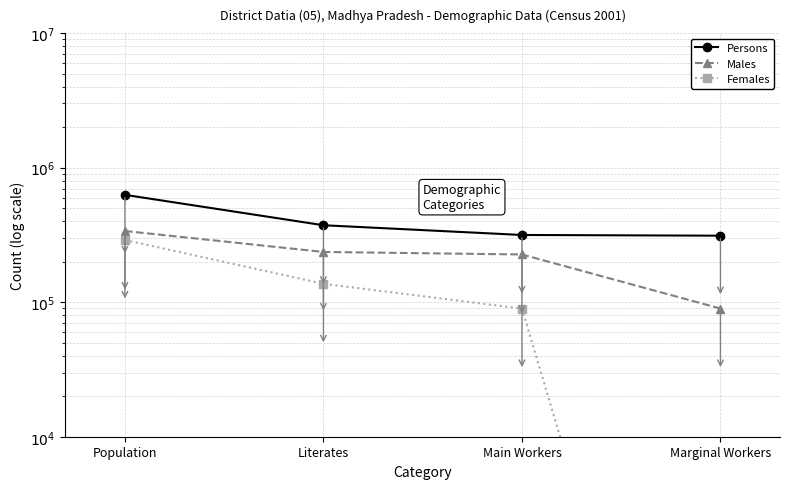

What is the greatest value displayed?

628240